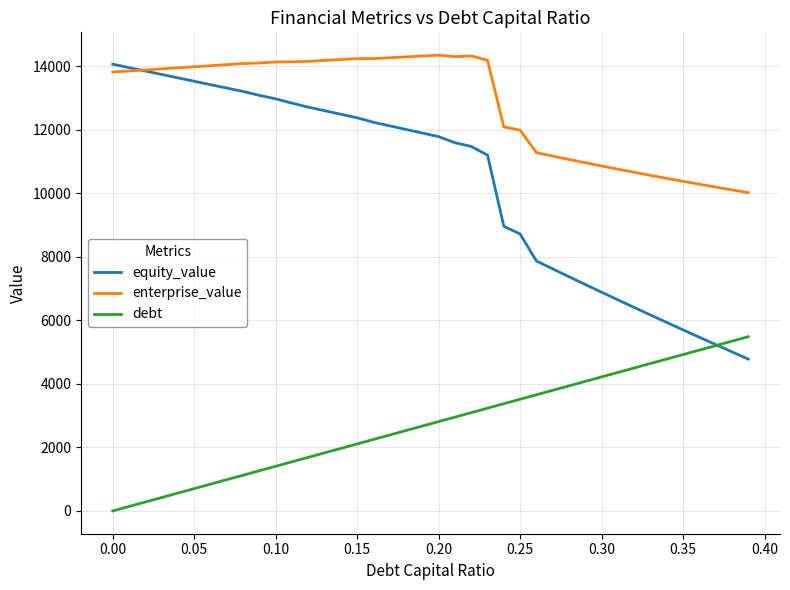

Rank the series by their maximum value, from highest to lowest.

enterprise_value, equity_value, debt